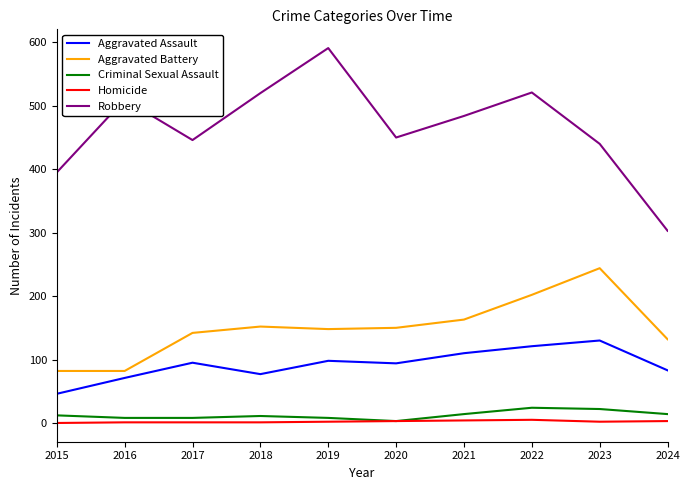

What are all the series names shown in the legend?

Aggravated Assault, Aggravated Battery, Criminal Sexual Assault, Homicide, Robbery